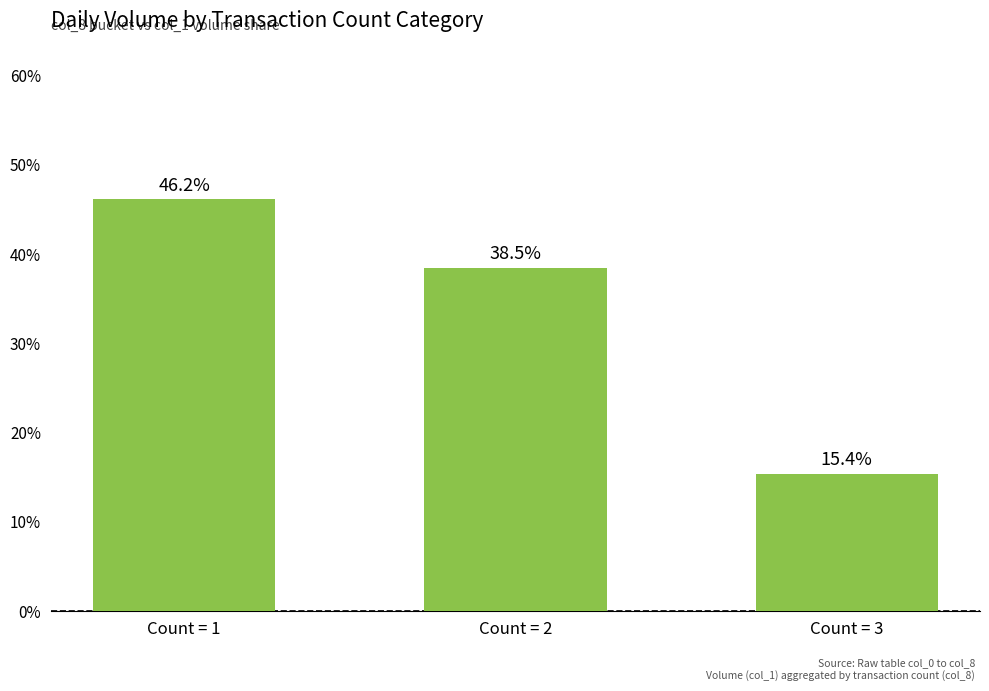

What is the smallest value displayed?

15.4